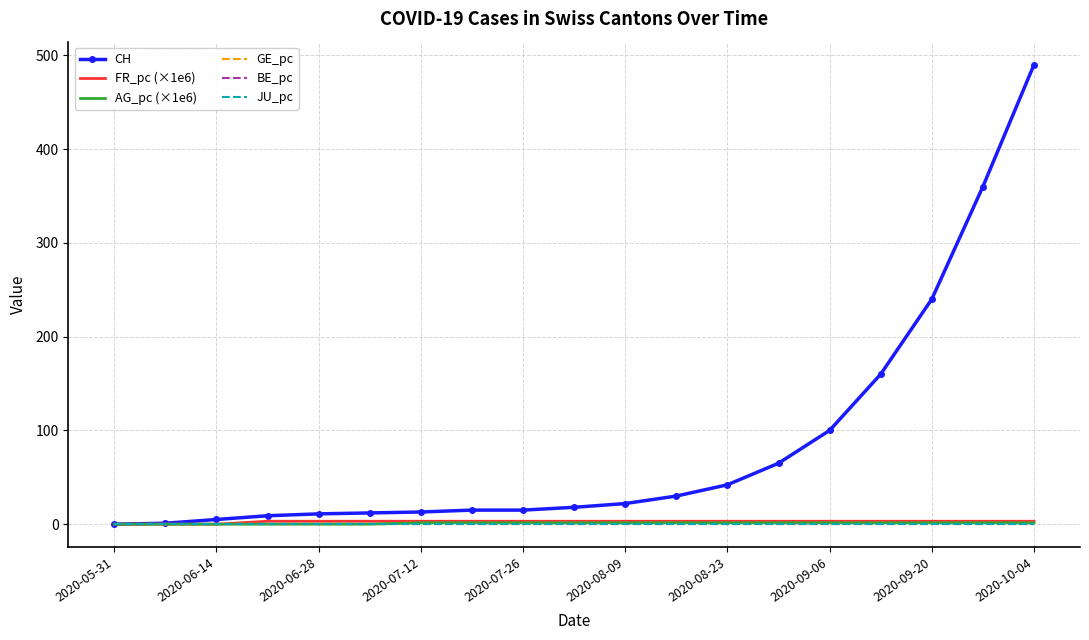

True or false: GE_pc and FR_pc (×1e6) intersect in this chart.

False